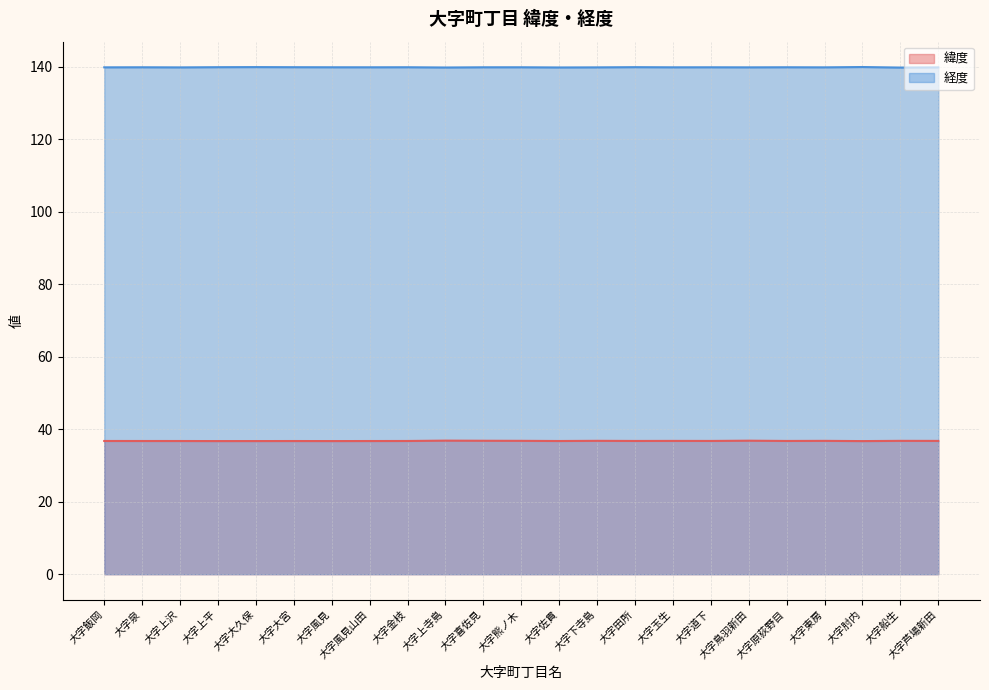

Read the 緯度 value at 大字風見.

36.7